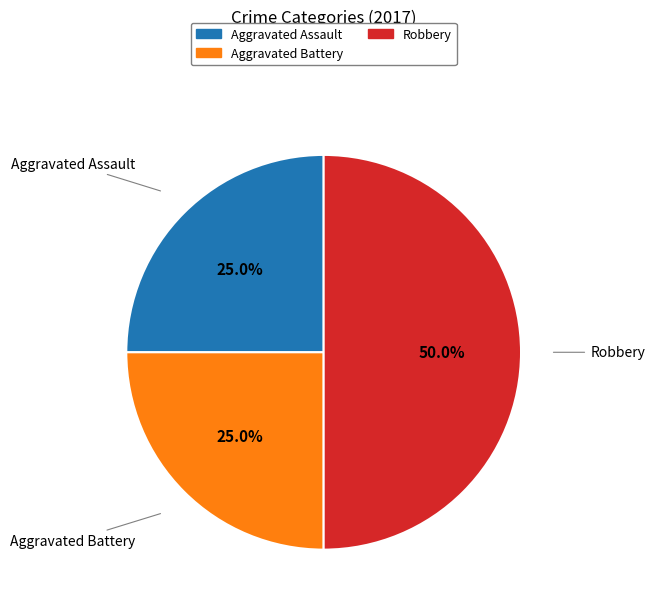

How many segments does this pie chart have?

3